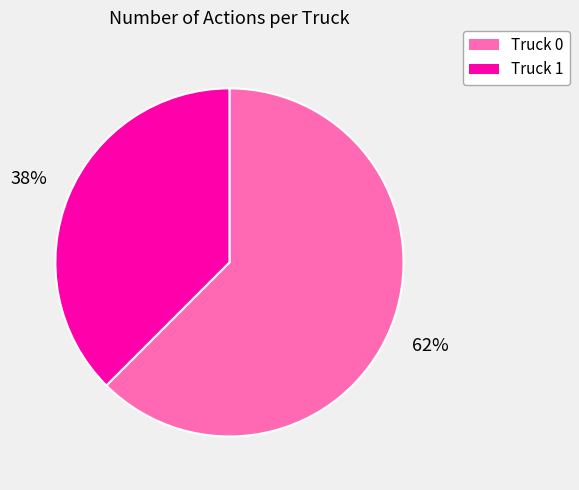

To the nearest percent, what is the combined percentage of Truck 0 and Truck 1?

100%